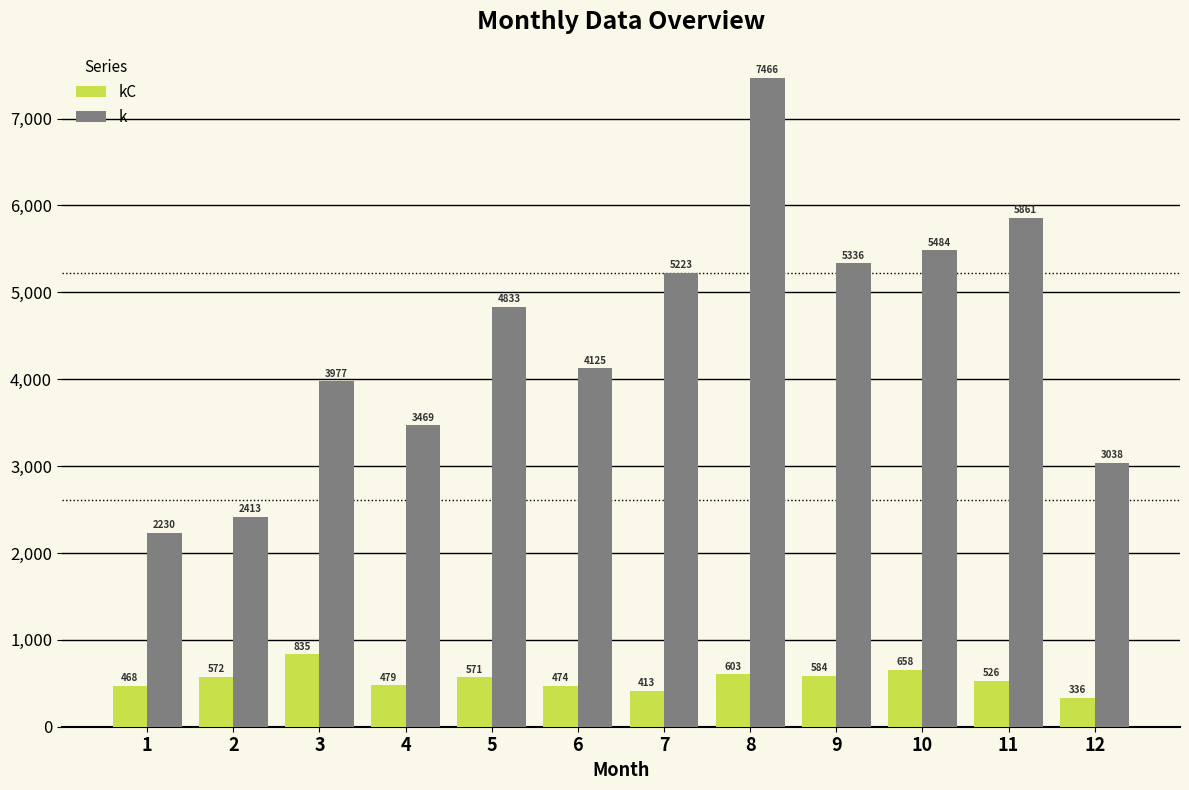

The value of k at 12 is 5180. True or false?

False